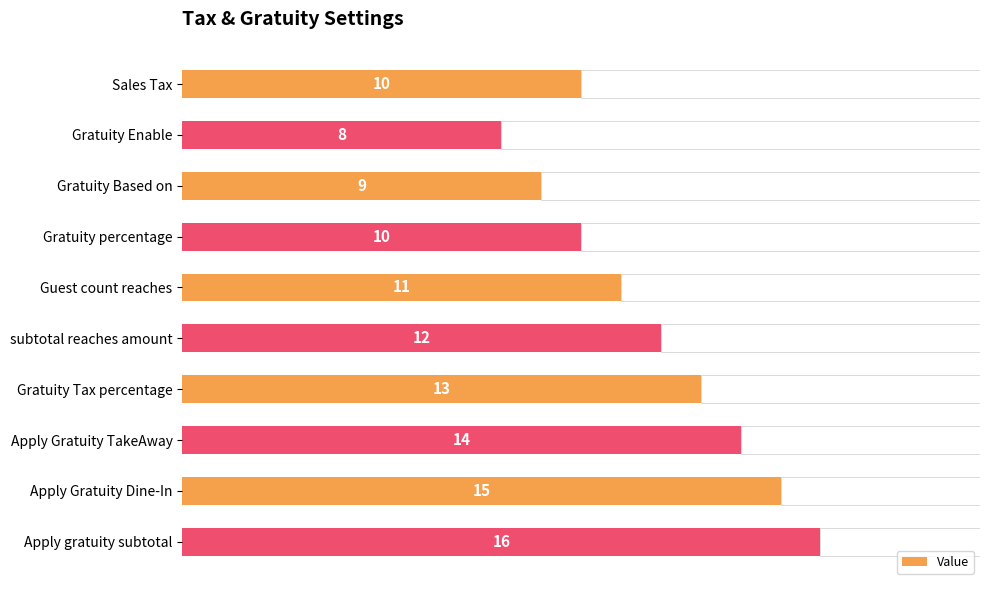

Does the chart contain any negative values?

No